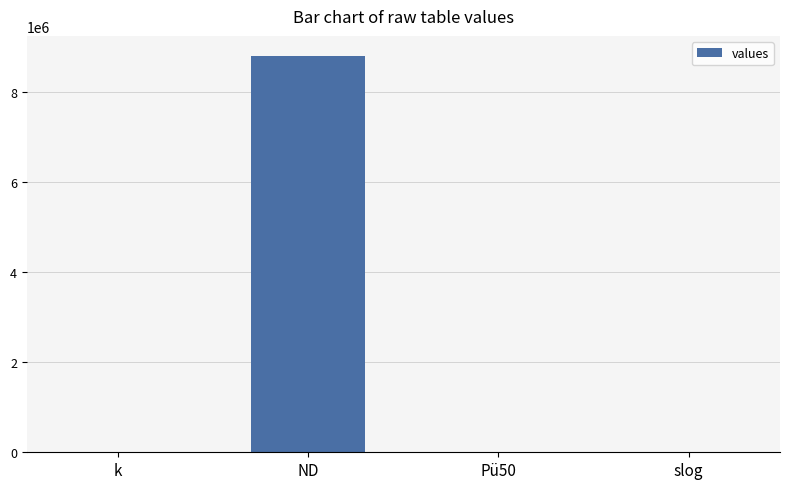

True or false: the data shows 0.0 at slog.

True